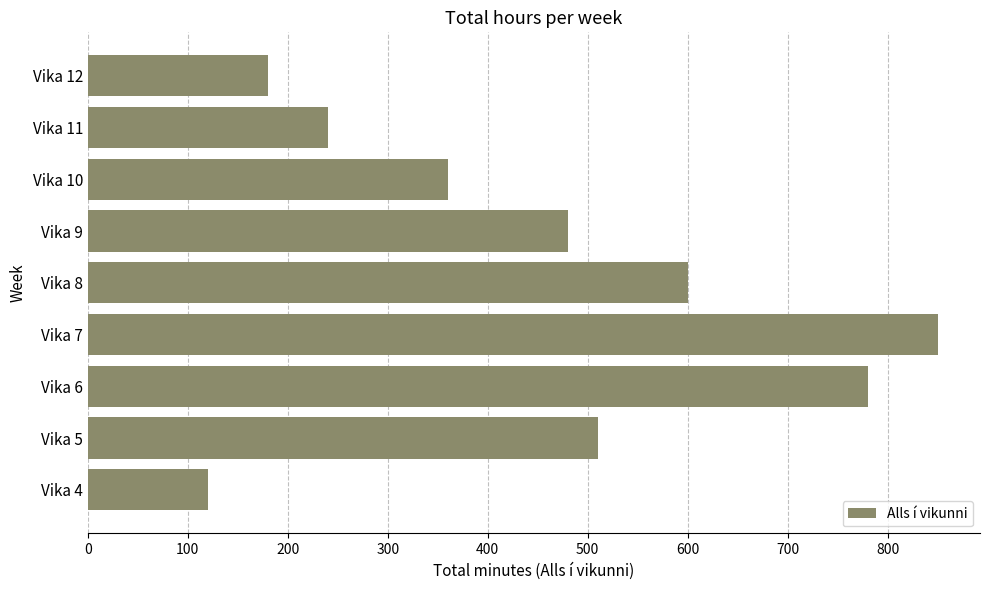

Rank the categories by value from lowest to highest.

Vika 4, Vika 12, Vika 11, Vika 10, Vika 9, Vika 5, Vika 8, Vika 6, Vika 7